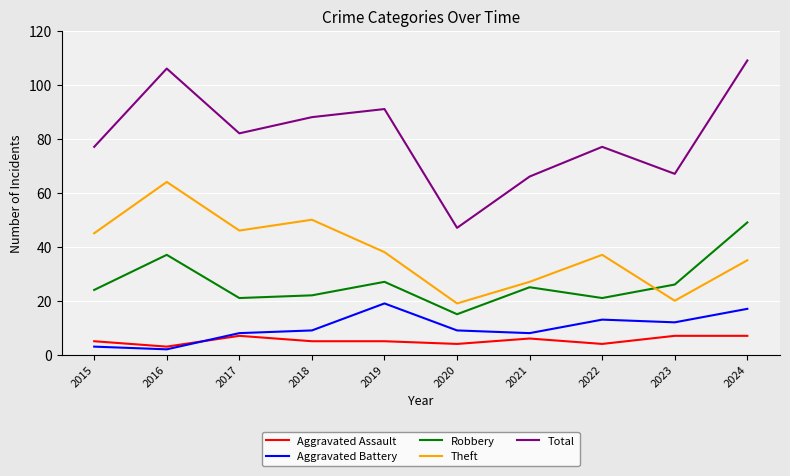

Rank the series by their maximum value, from lowest to highest.

Aggravated Assault, Aggravated Battery, Robbery, Theft, Total